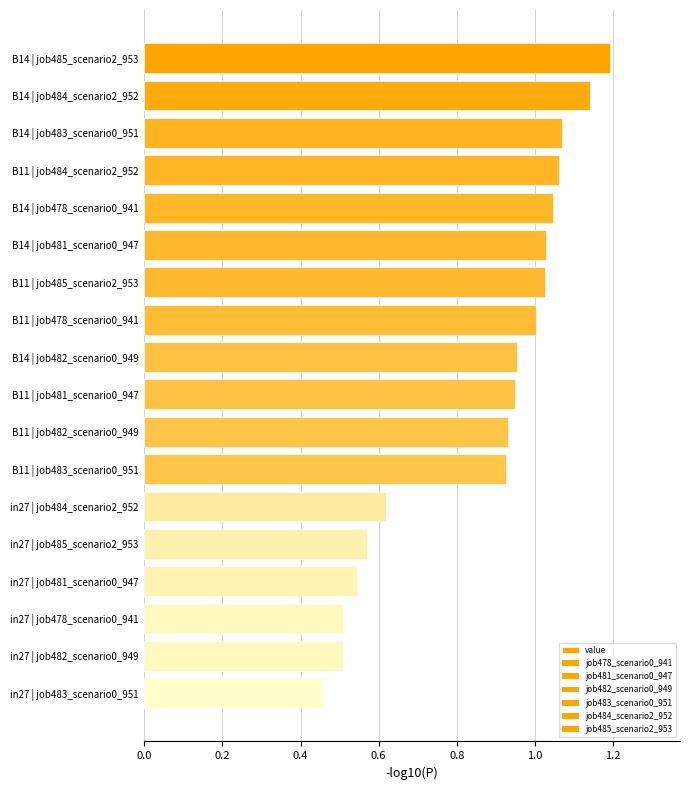

How many data points does each series have?

18